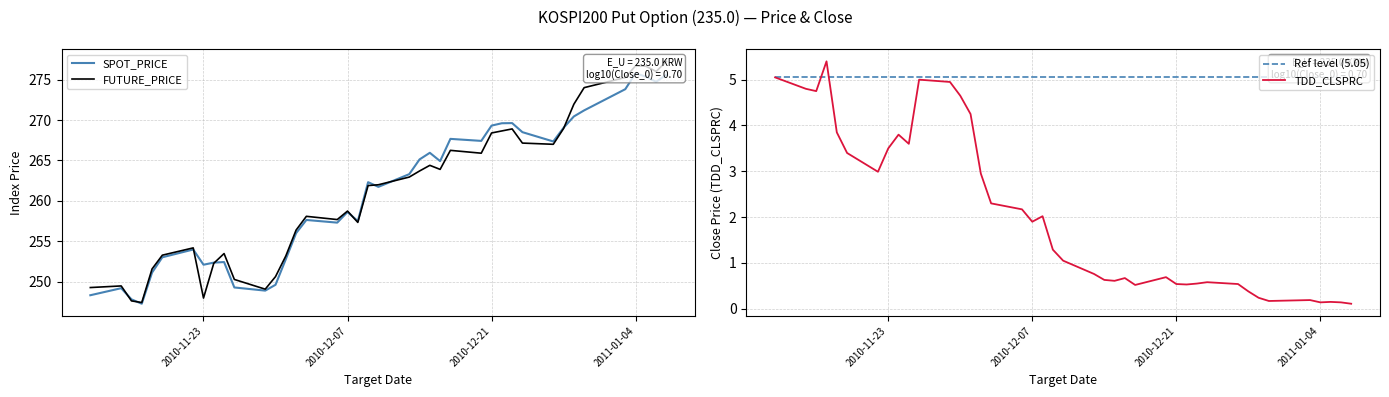

Which series has the widest spread of values?

FUTURE_PRICE